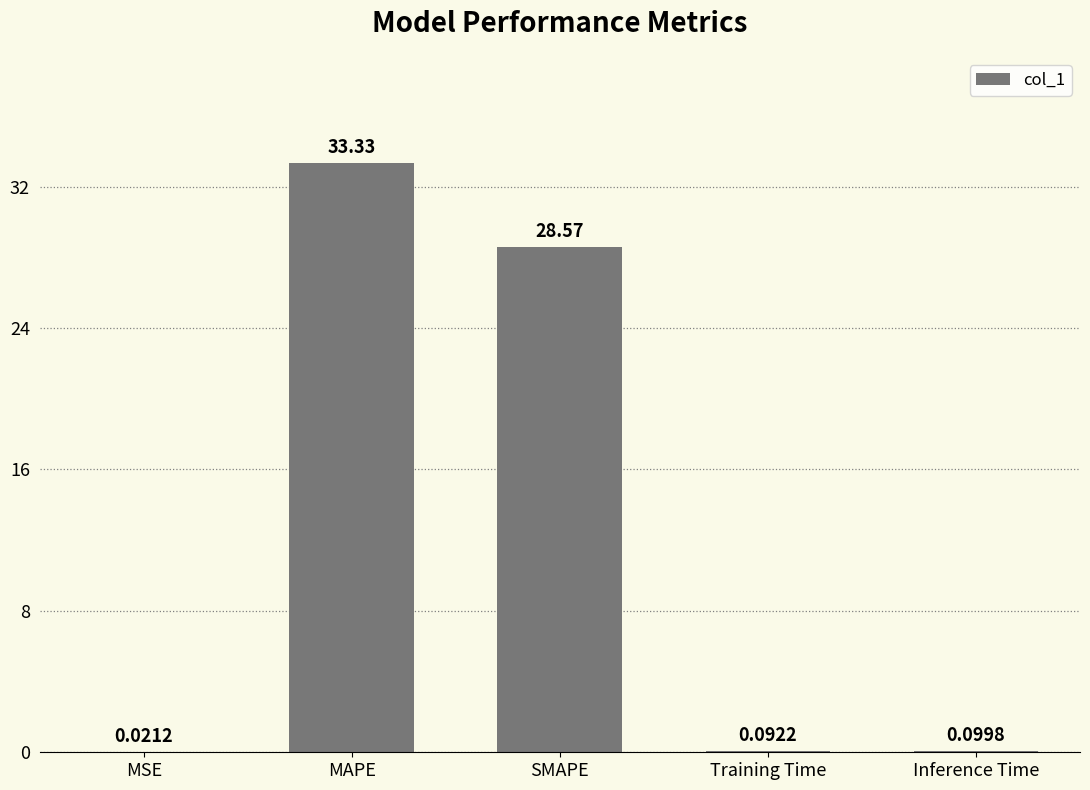

What is the difference between the values at MAPE and Training Time?

33.2